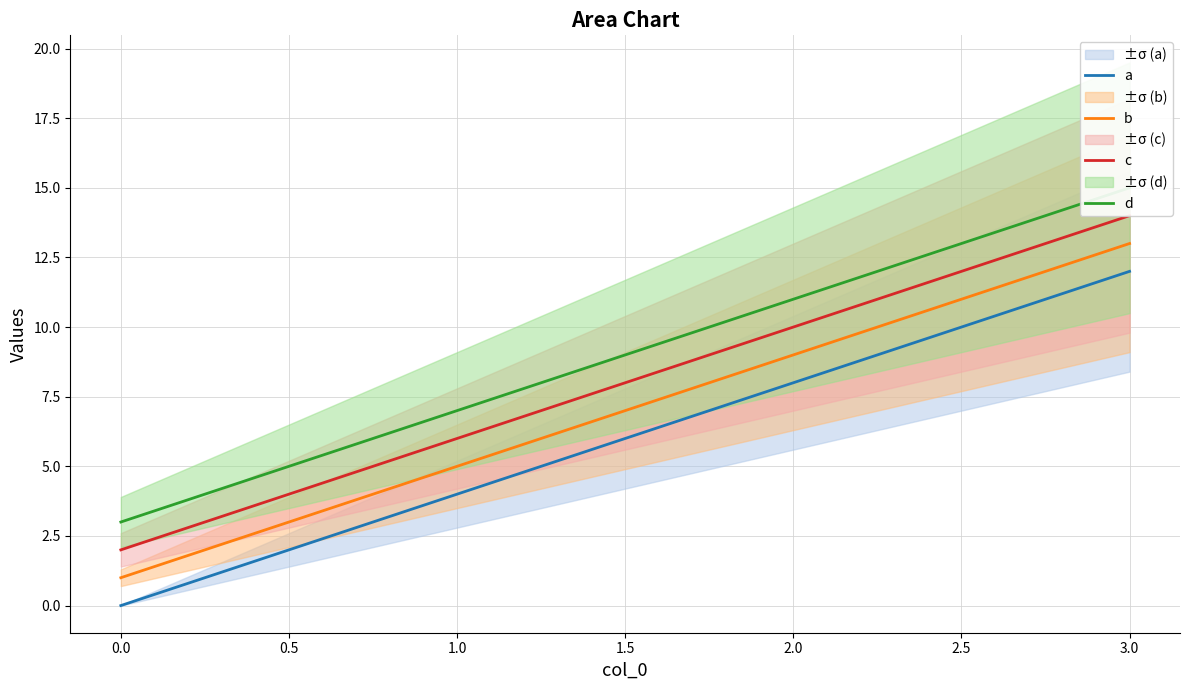

True or false: b and d cross at least once.

False